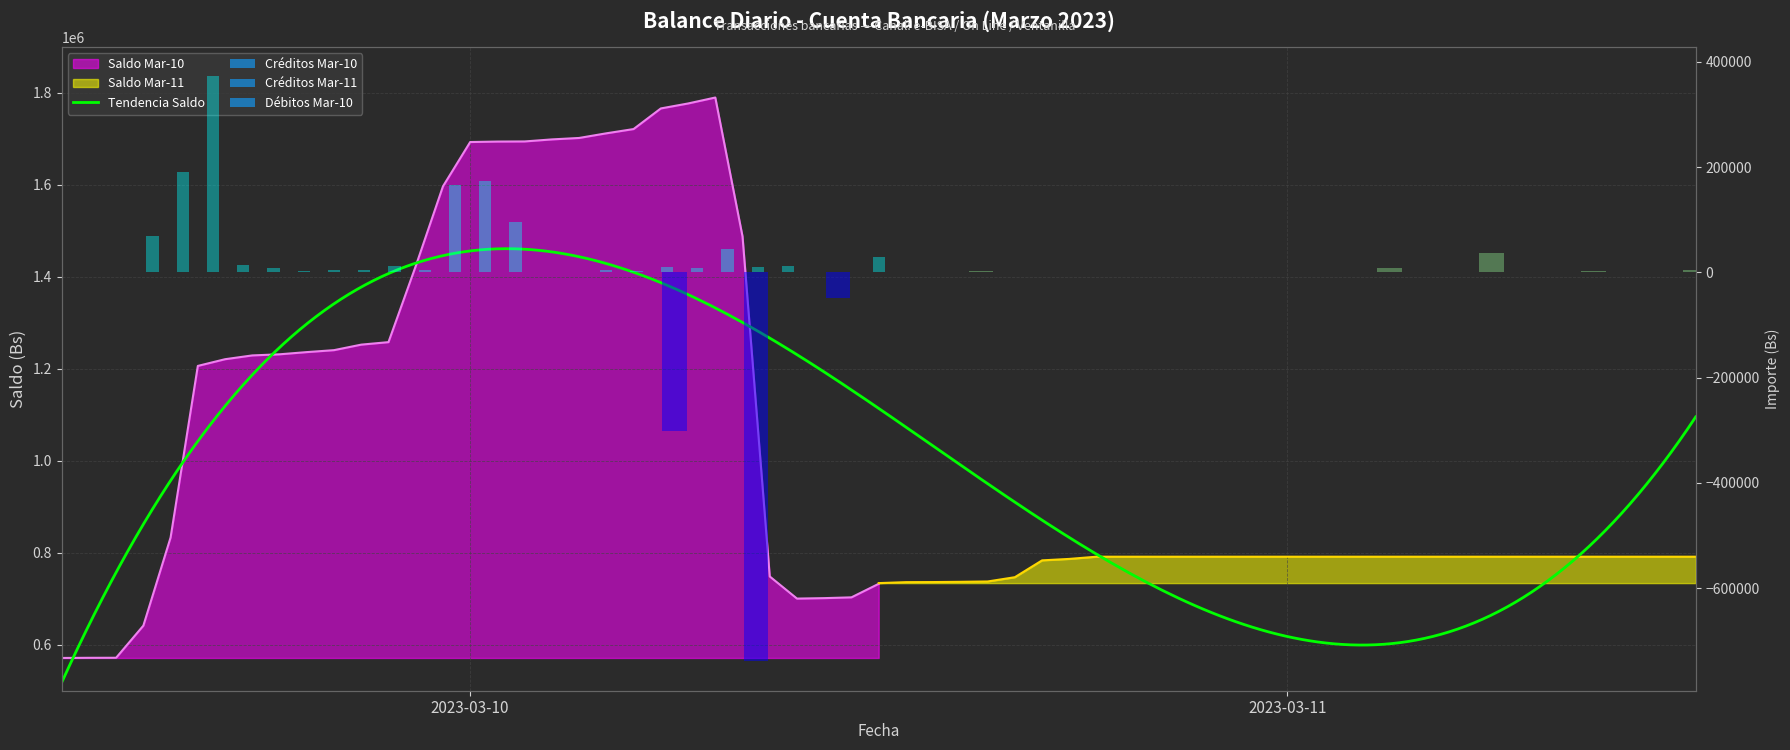

How many values in the Saldo_10 series are below 1240532?

15